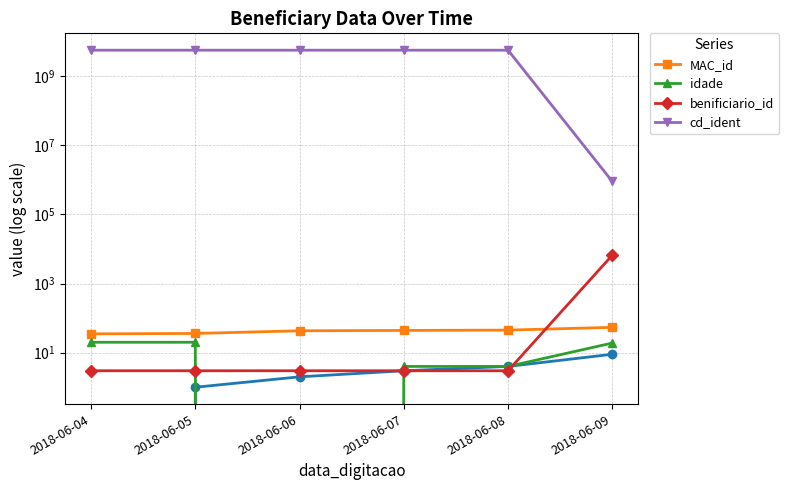

At which label is MAC_id closest to 44?

2018-06-07